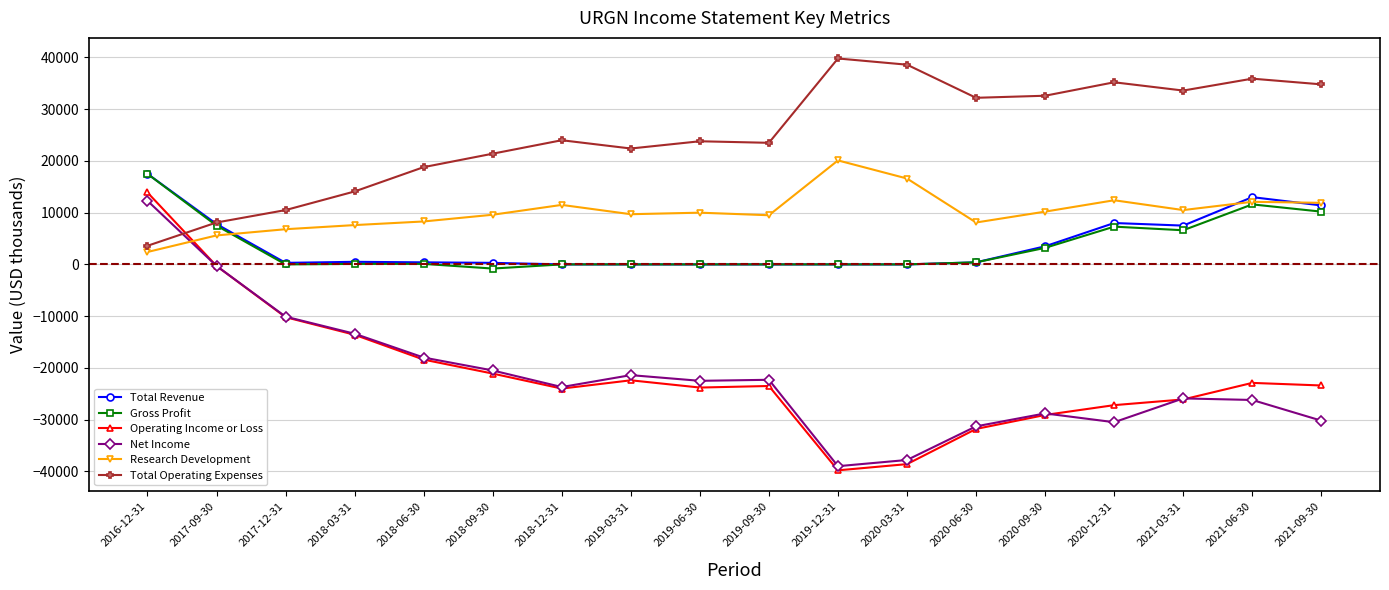

What is the minimum value for Net Income?

-39000